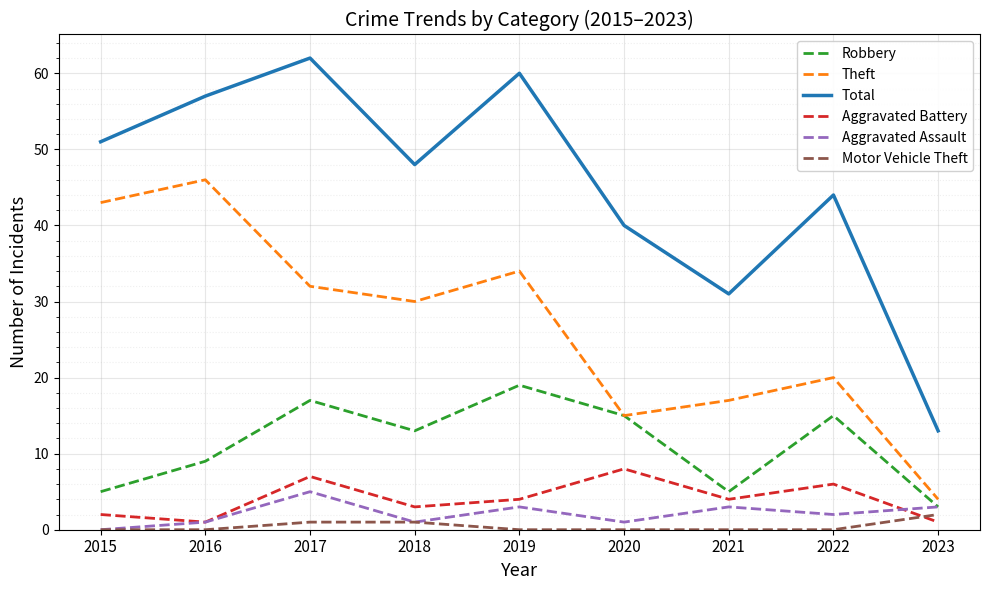

Which series has the largest total across all categories?

Total